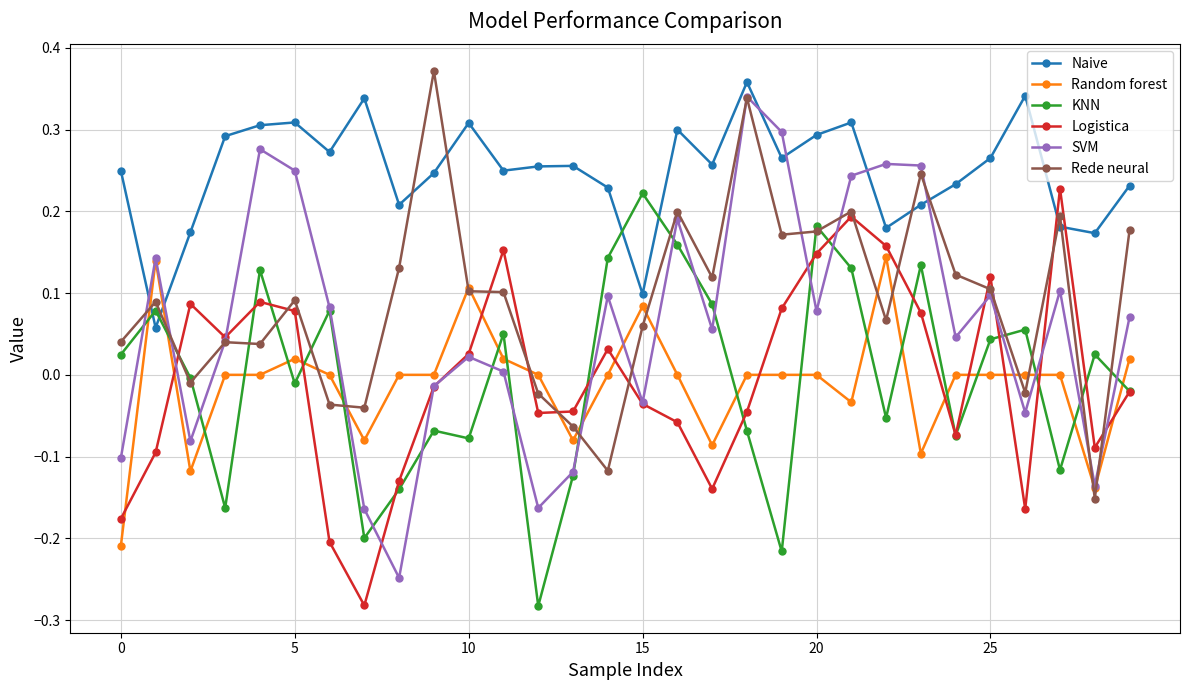

How many positive values does the KNN series have?

15